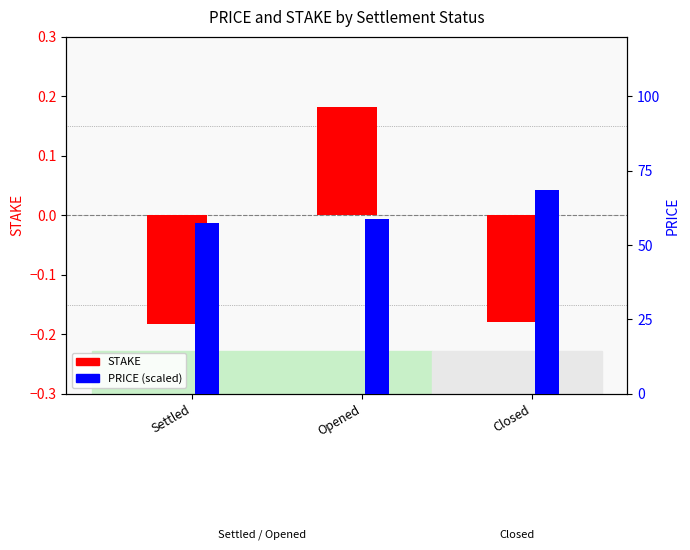

Does the chart contain stacked bars?

No